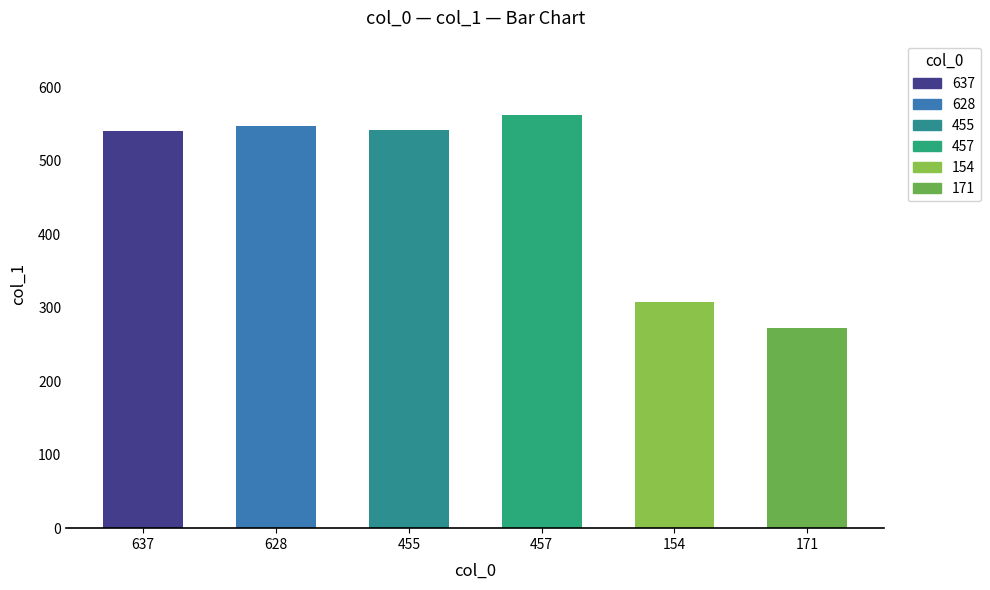

What is the difference between the maximum and second lowest values?

255